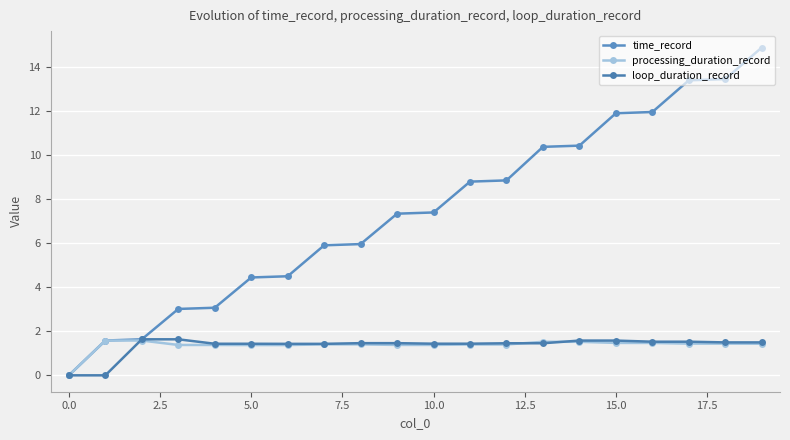

How many values in the loop_duration_record series are below 1?

2